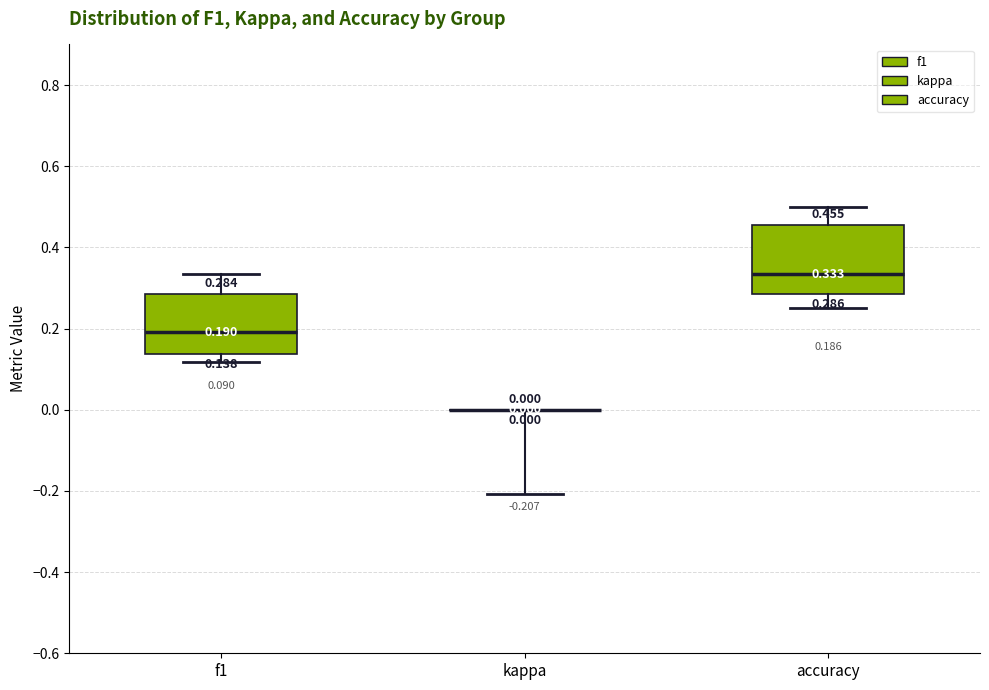

Comparing the boxes themselves (not the whiskers), which one is the tallest?

accuracy